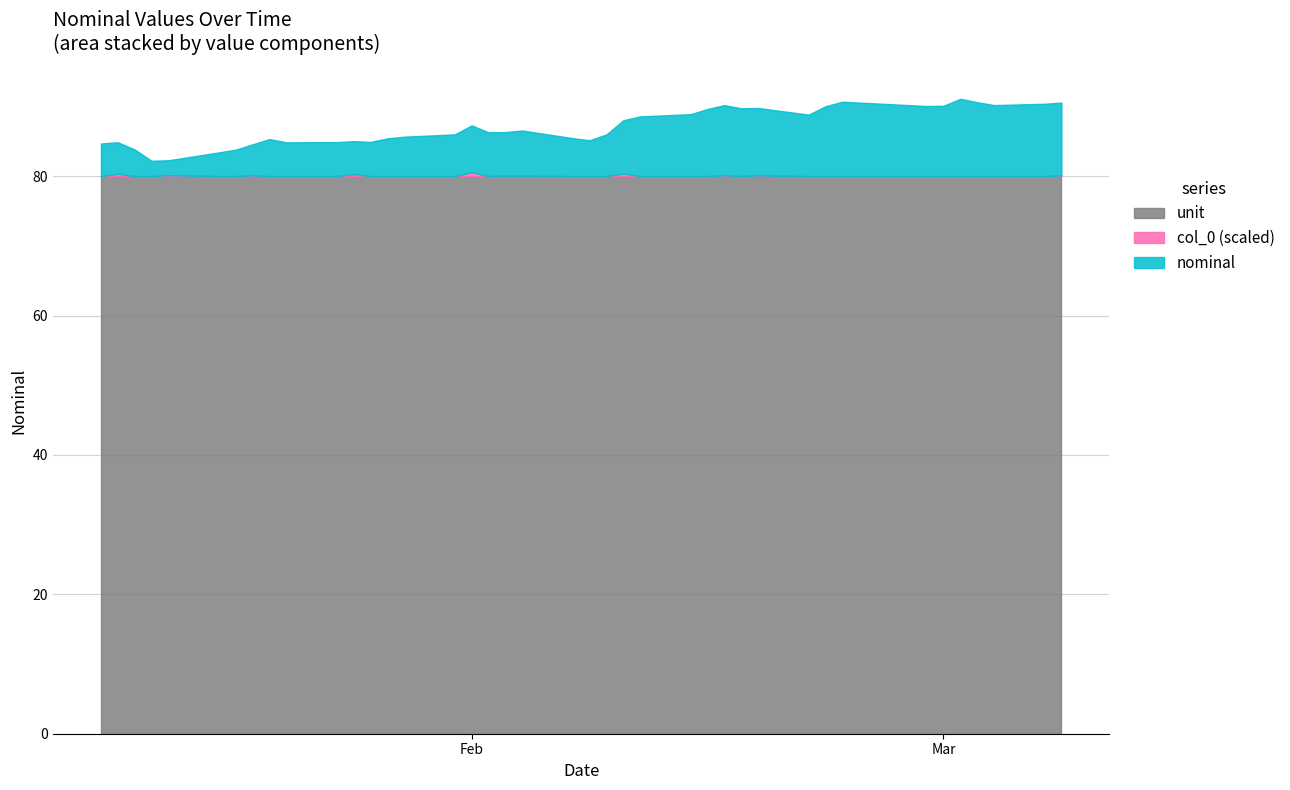

How many values in the col_0_scaled series exceed 0?

11